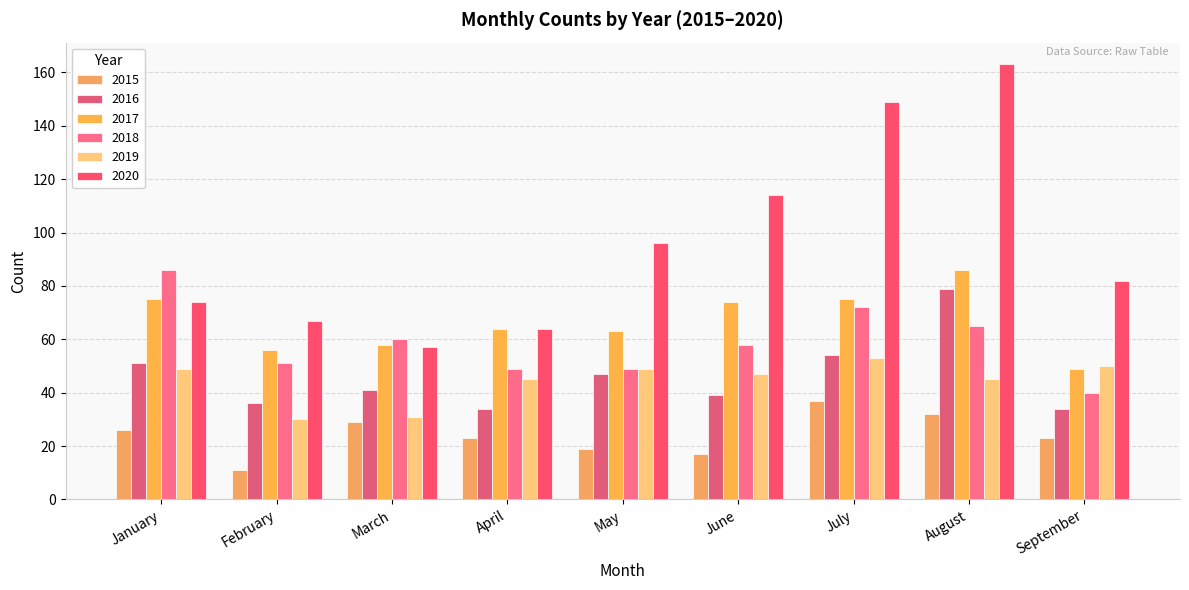

At which label does 2019 reach its peak?

July